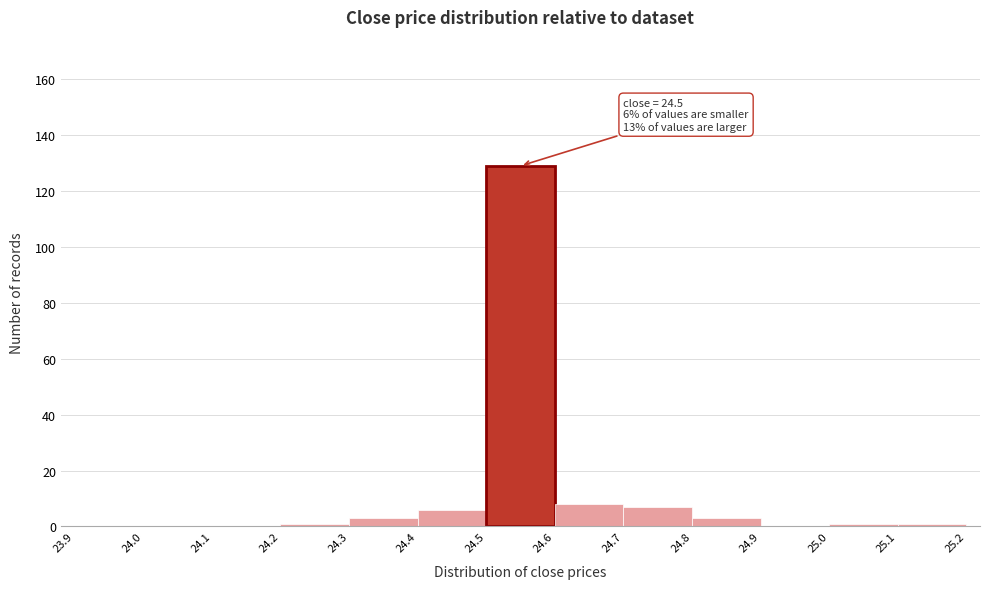

Which range on the x-axis has the tallest bar?

24.5 to 24.6